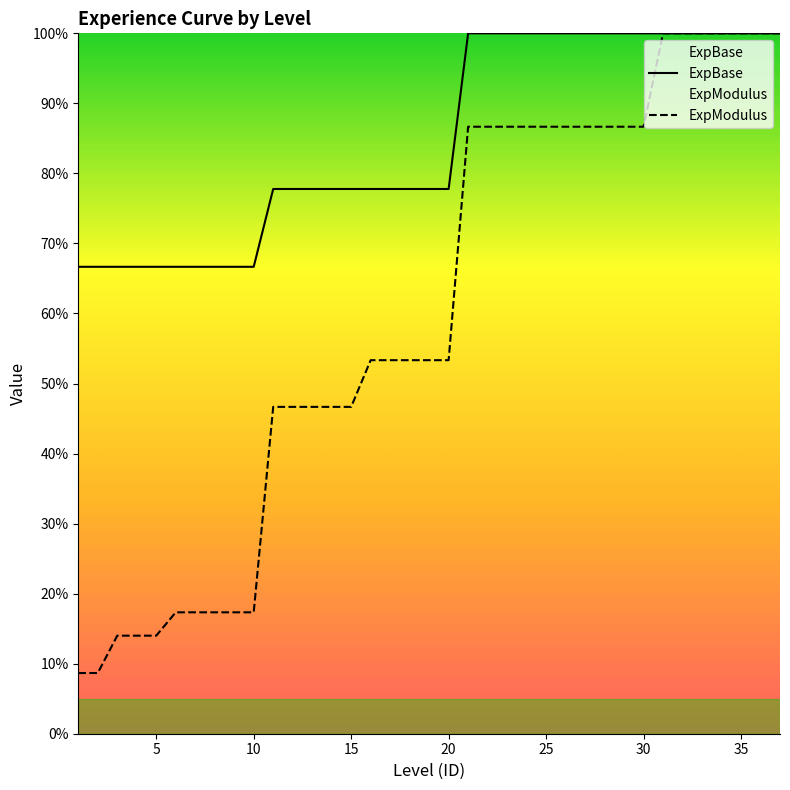

Which series has the widest spread of values?

ExpModulus